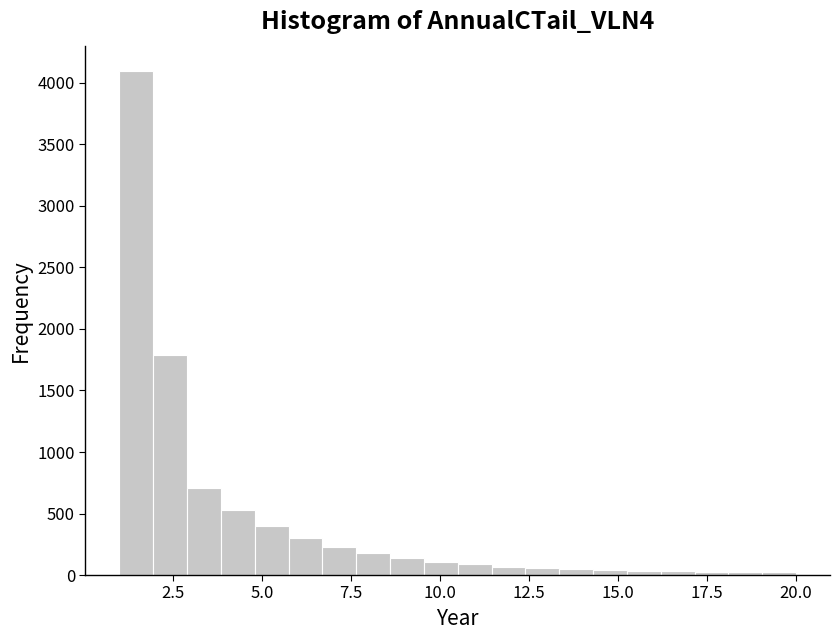

Around what value on the x-axis is the tallest bar? Give the approximate position of its centre, as read against the axis.

1.5